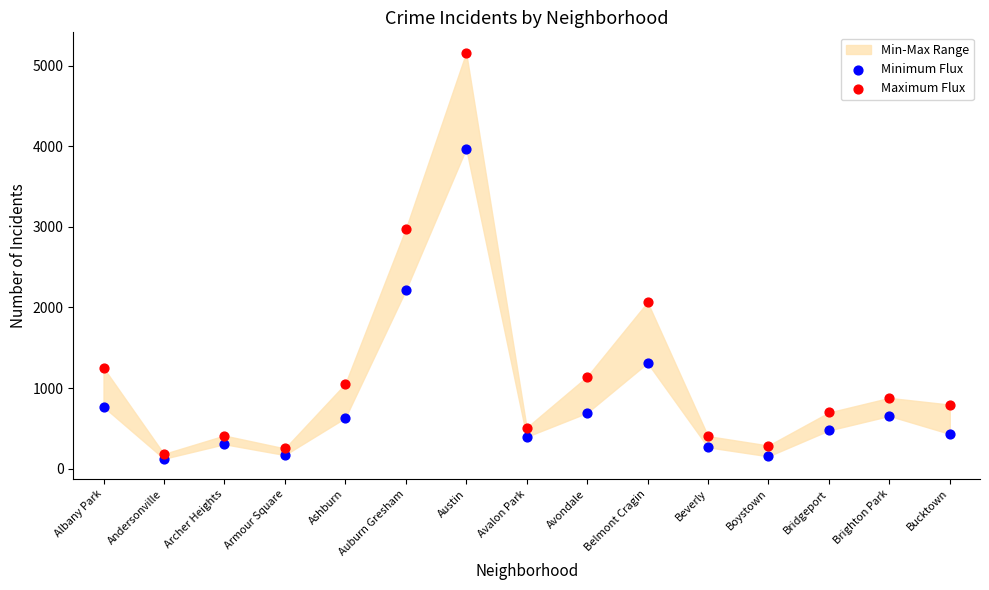

In the Maximum Flux series, what Y value is closest to 2672?

2973